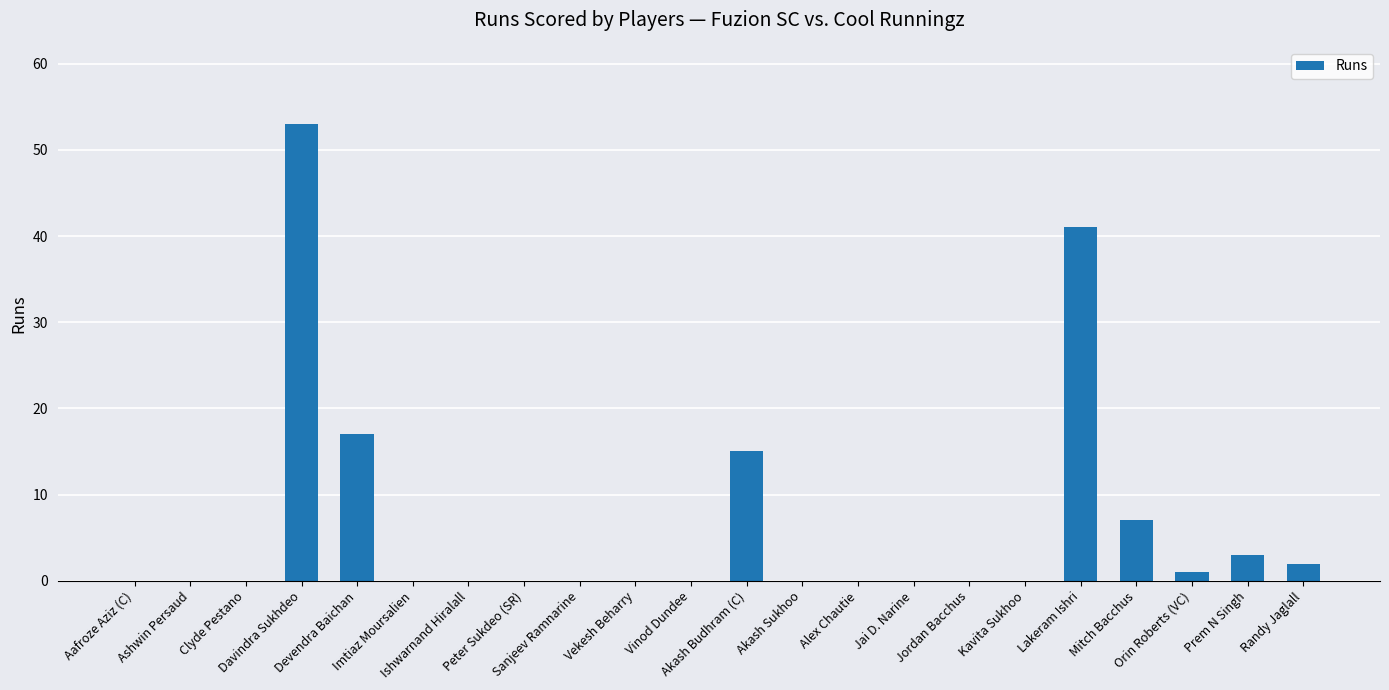

What is the average value?

6